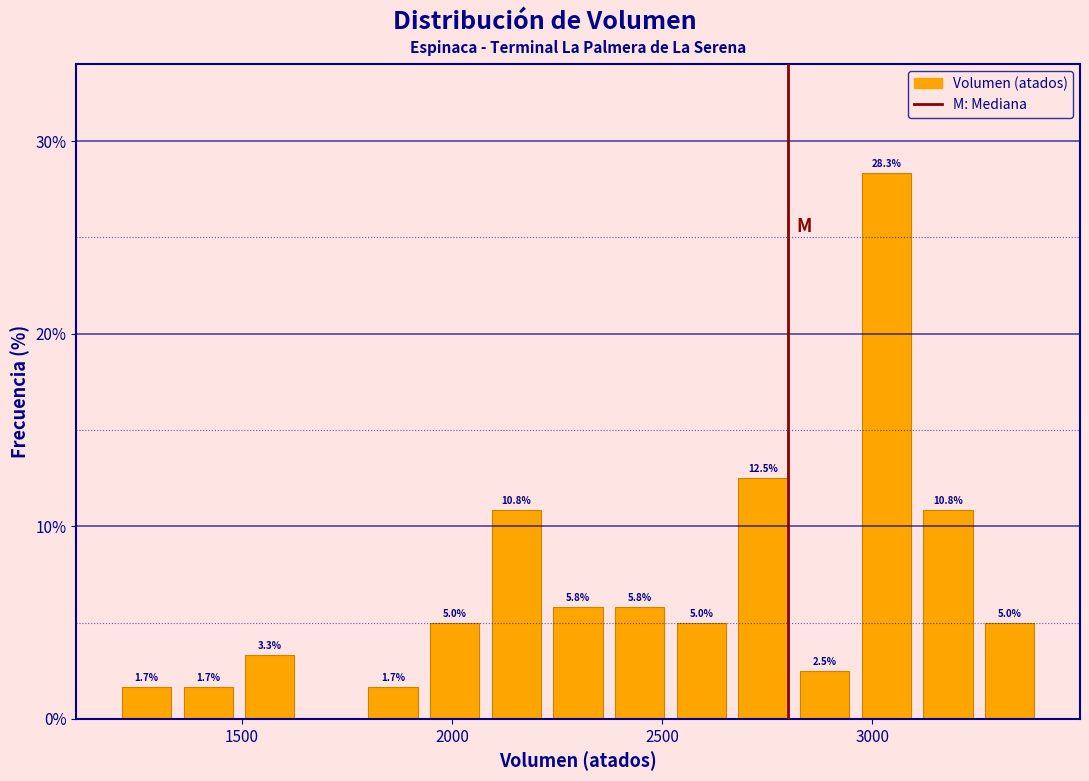

Read against the x-axis, roughly where is the centre of the tallest bar?

3050